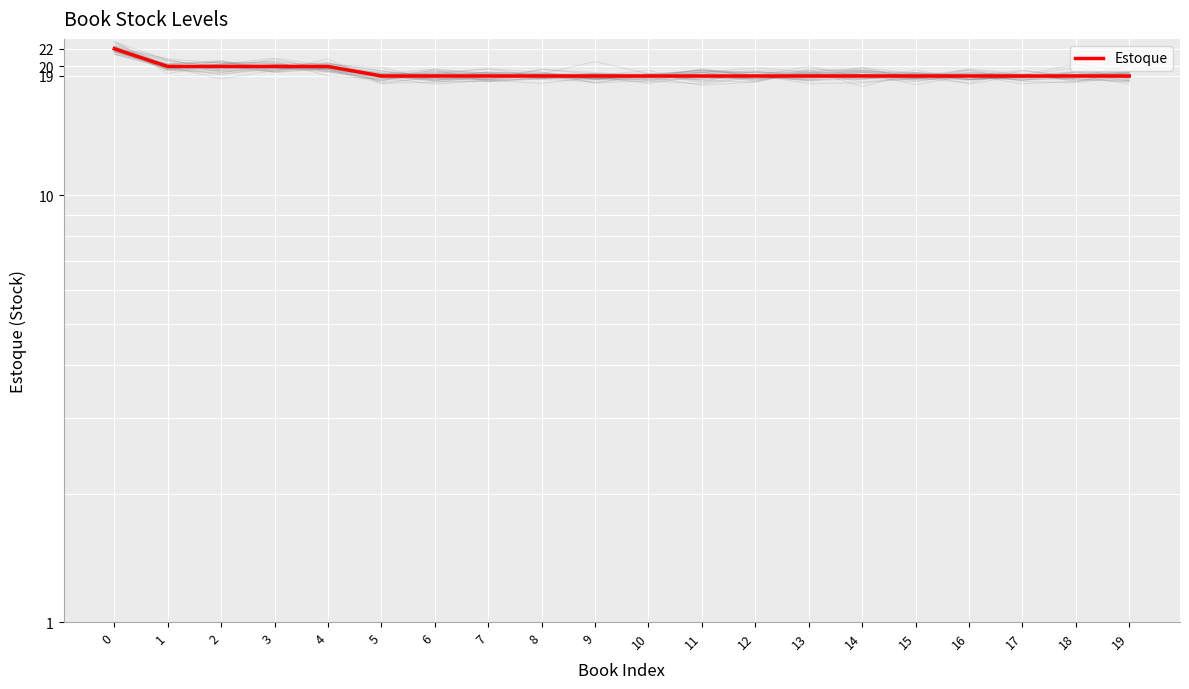

How many lines are shown in the chart?

1